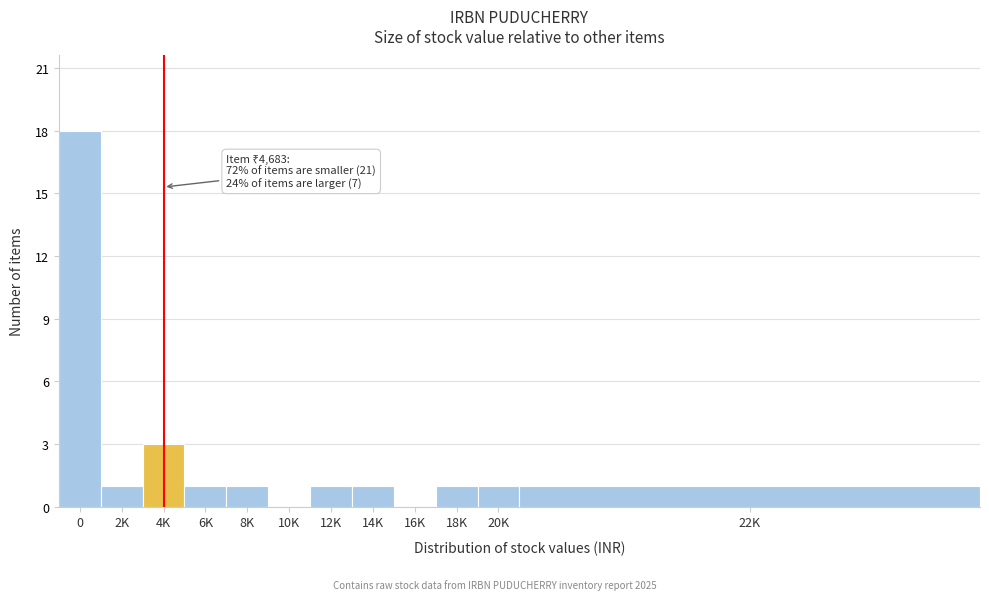

Reading left to right, list all the values displayed in this chart.

0=18	2K=1	4K=3	6K=1	8K=1	10K=0	12K=1	14K=1	16K=0	18K=1	20K=1	22K=1